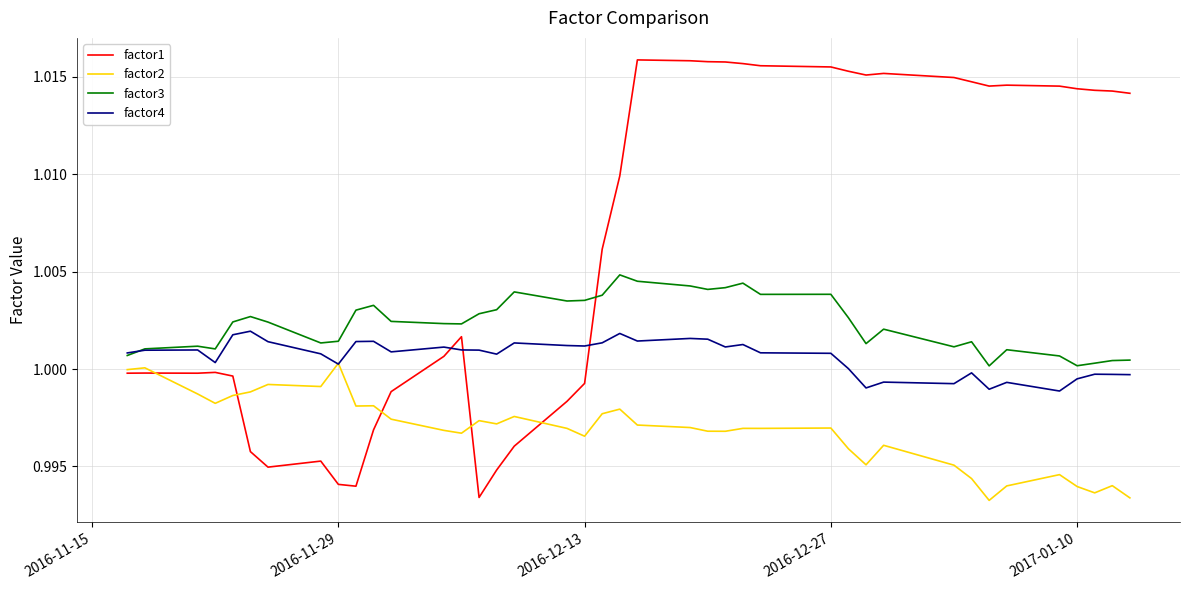

Which series has the widest spread of values?

factor1